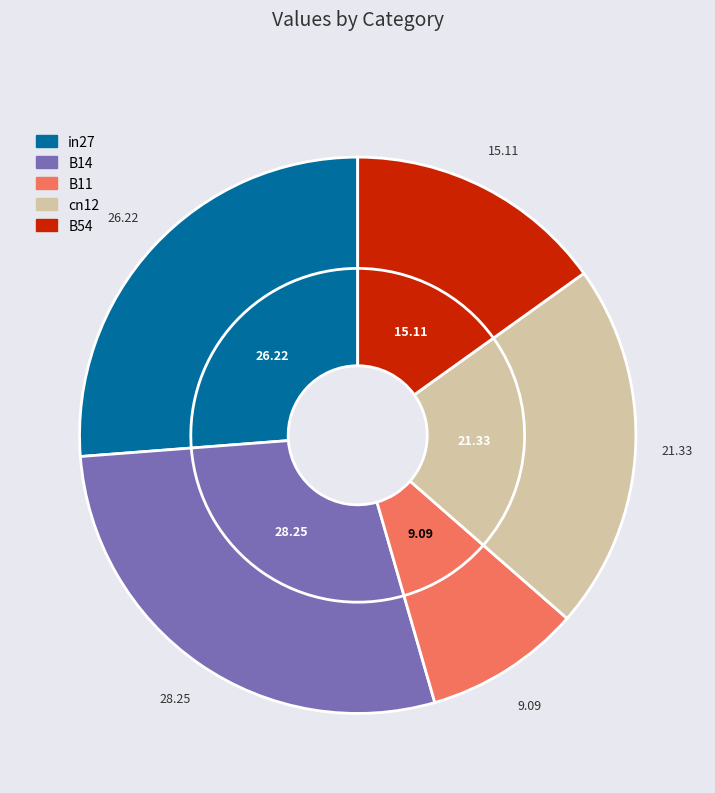

Is it true that in27 is 26% of the pie?

True